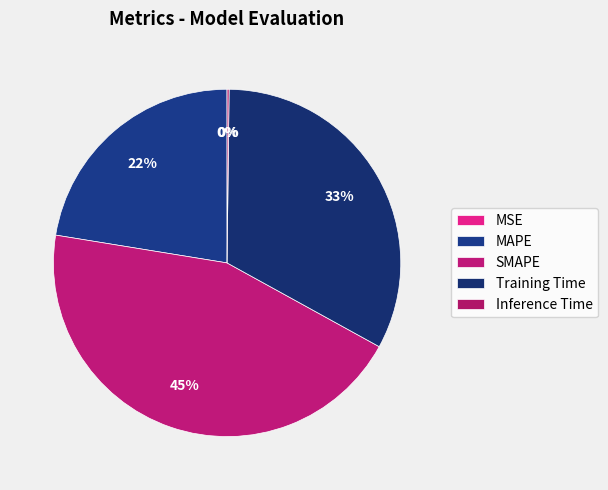

To the nearest percent, what is the average slice percentage?

20%